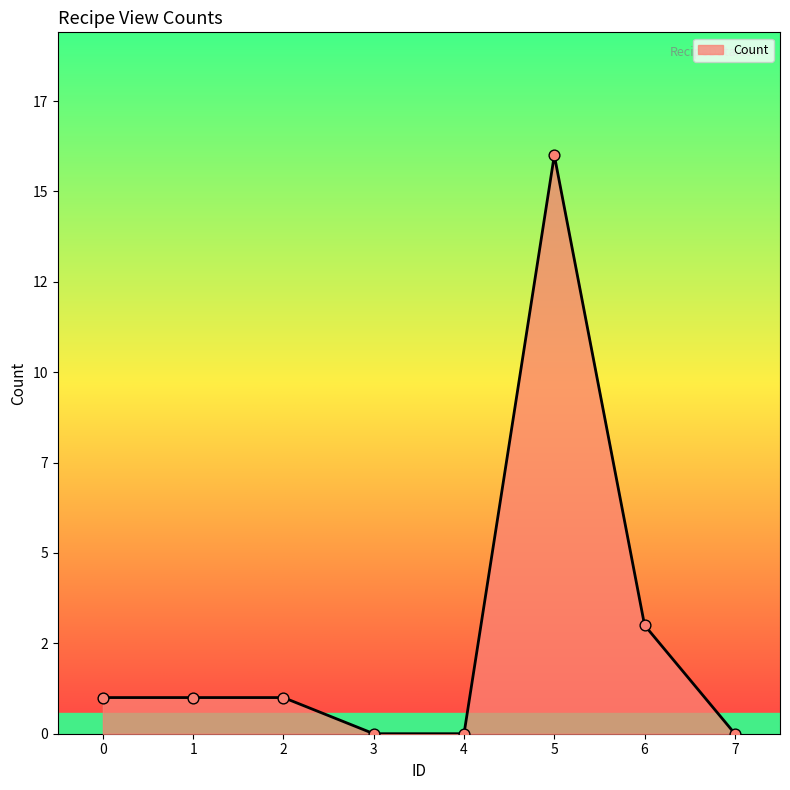

What is the ratio of the value at 0 to the value at 6?

0.3